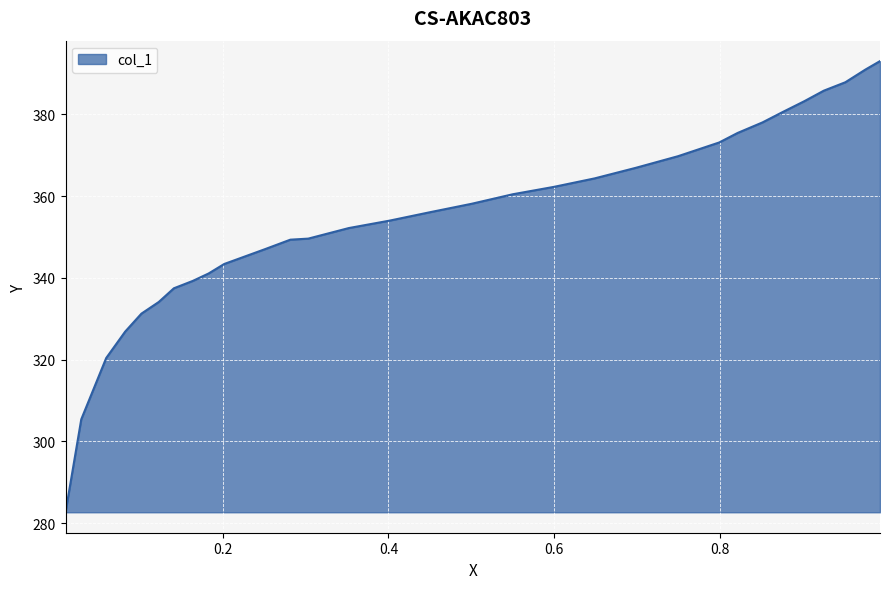

What is the difference between the maximum and minimum values?

110.3